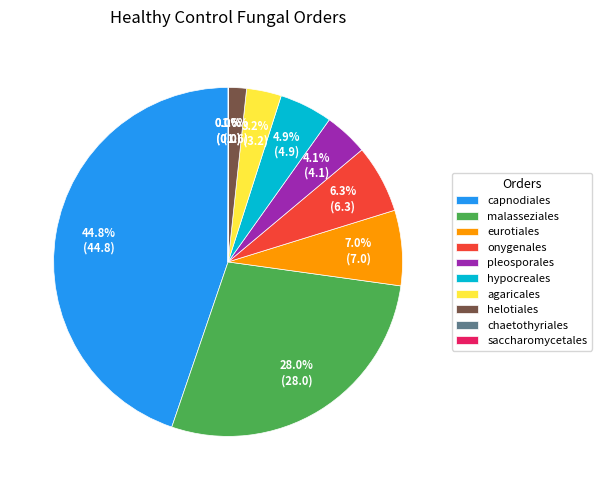

Is there any slice that represents more than half of the pie?

No